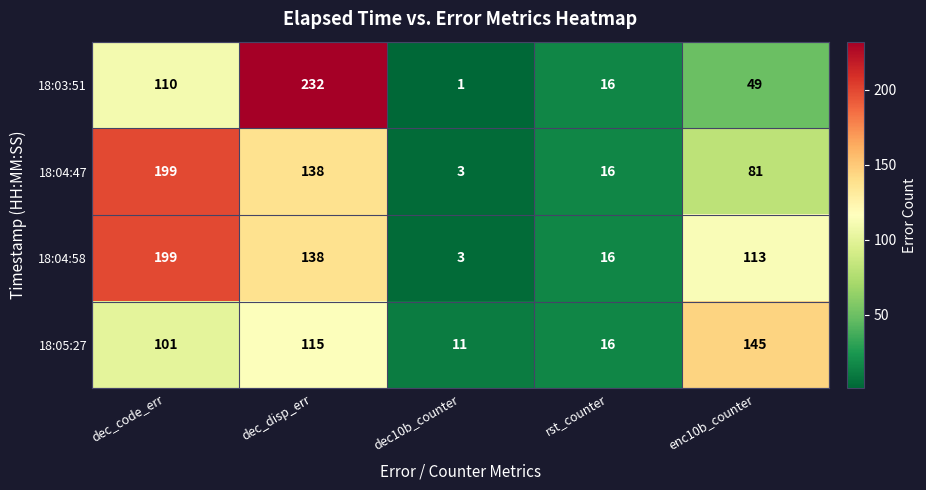

At which label is 18:03:51 closest to 116?

dec_code_err